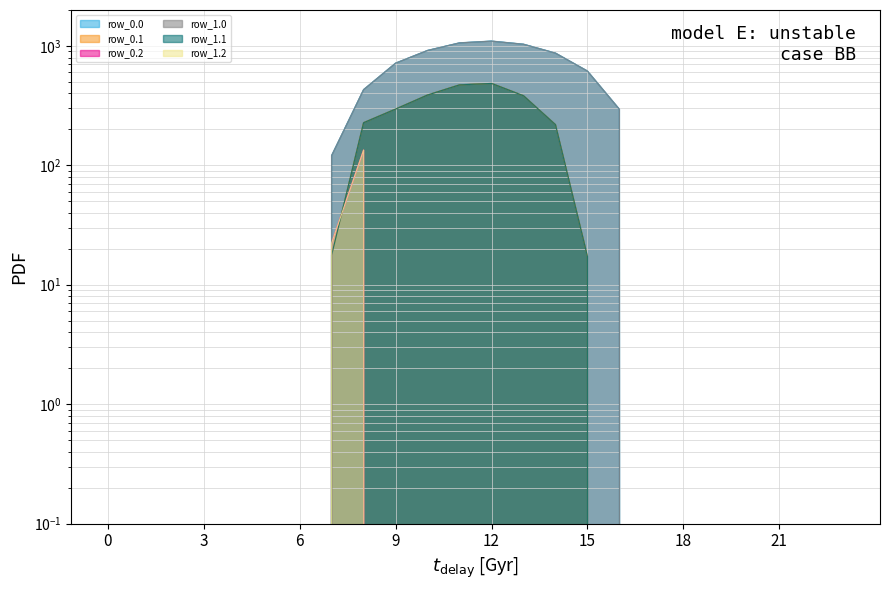

What is the difference between the maximum and minimum values in the row_0.2 series?

134.2